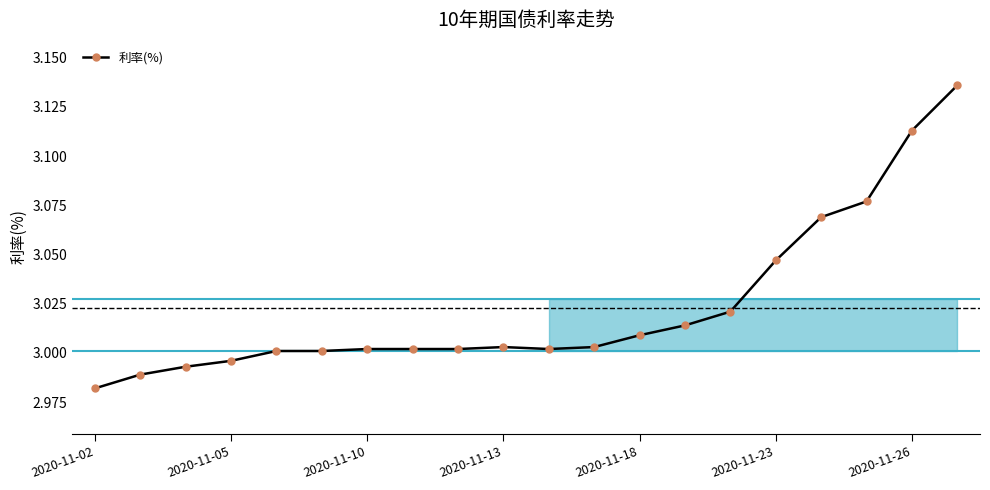

What is the sum of all values?

60.5